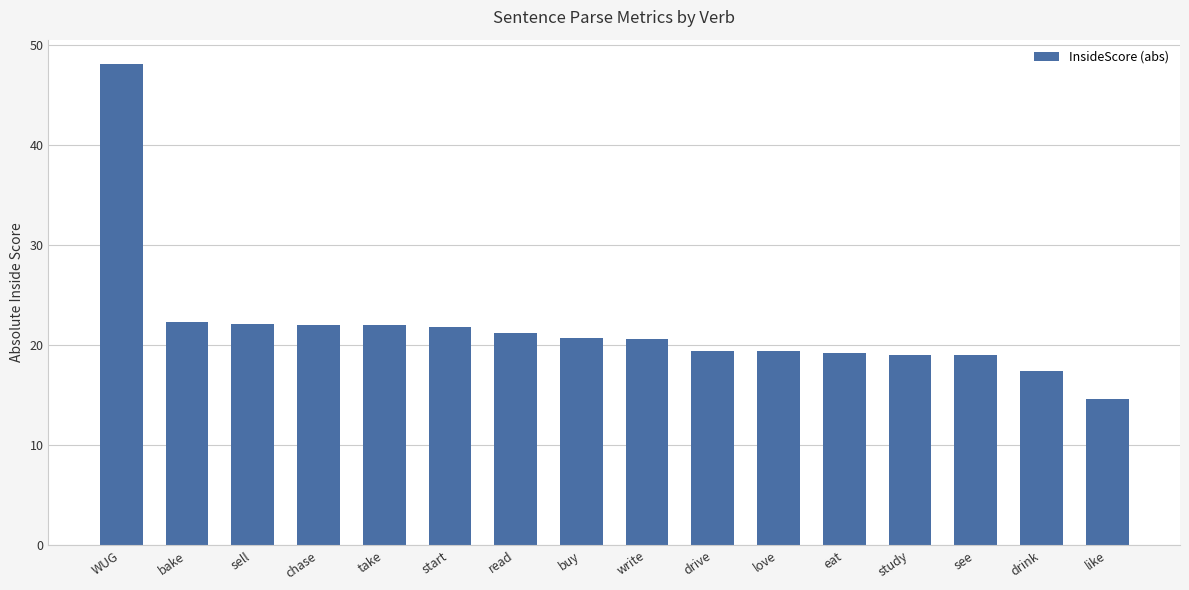

Which has a higher value, like or read?

read